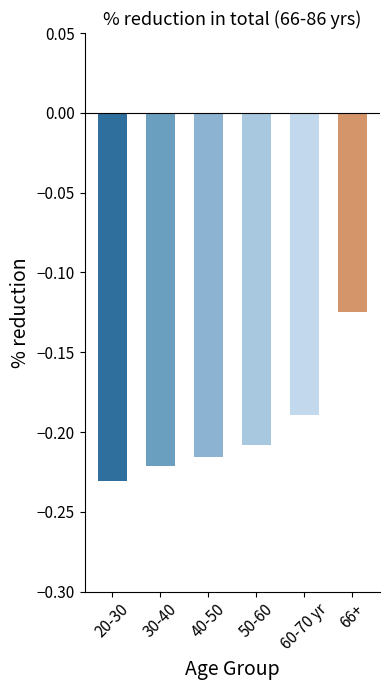

Read the value at 50-60.

-0.2